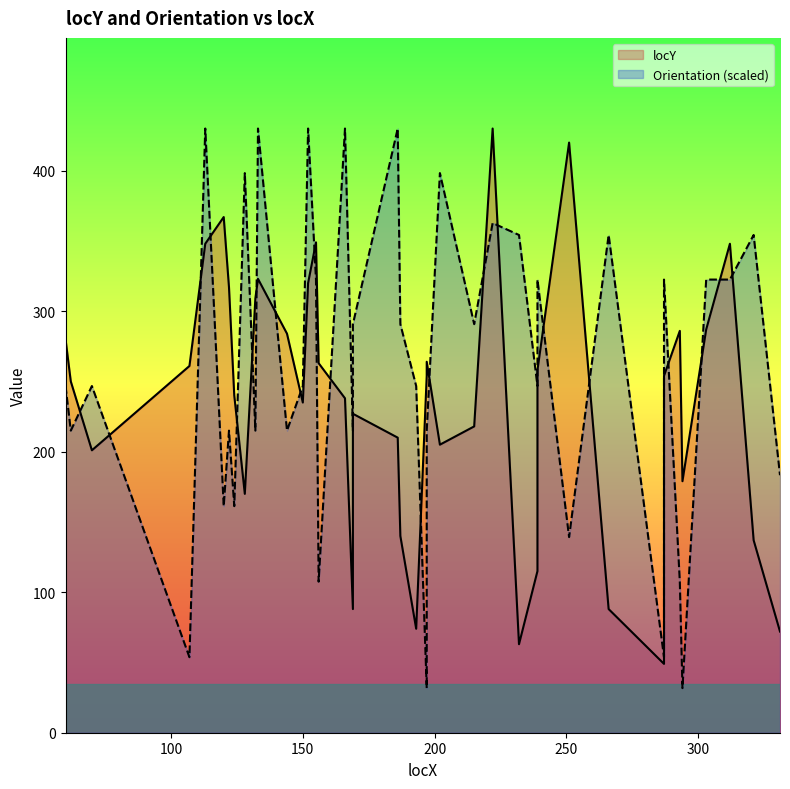

True or false: there are more than 1 points higher than both neighbors.

True